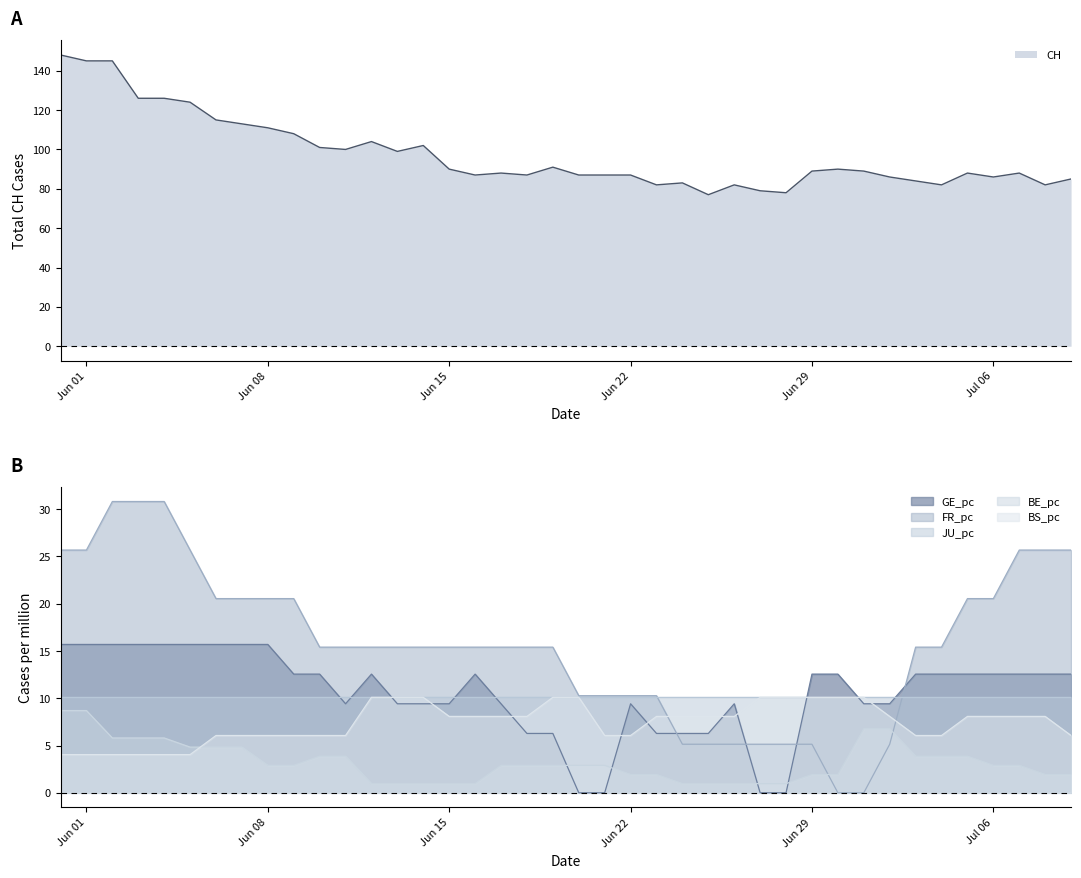

The value of JU_pc at Jul 06 is 15.3. True or false?

False